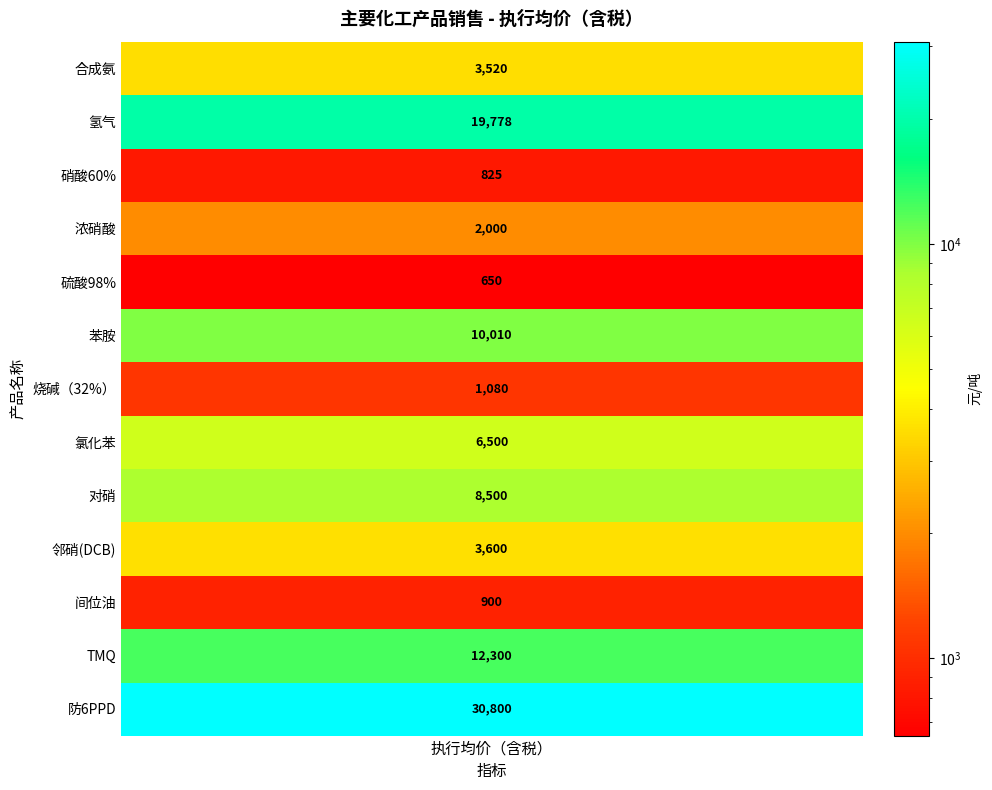

What is the change in value from 浓硝酸 to 烧碱（32%）?

-920.0